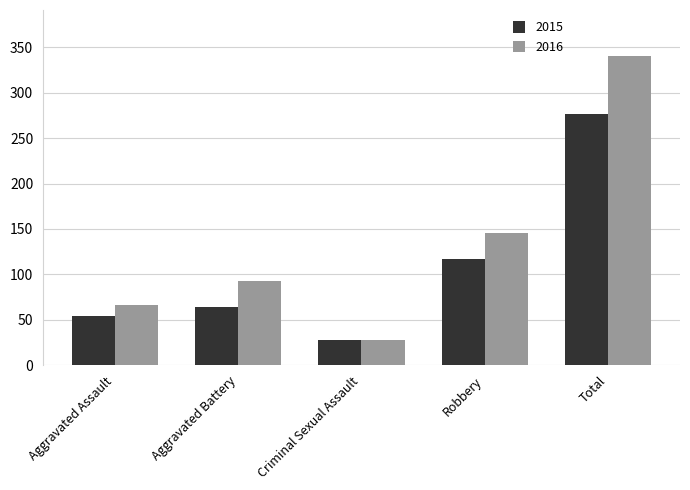

Which series has the largest total across all categories?

2016